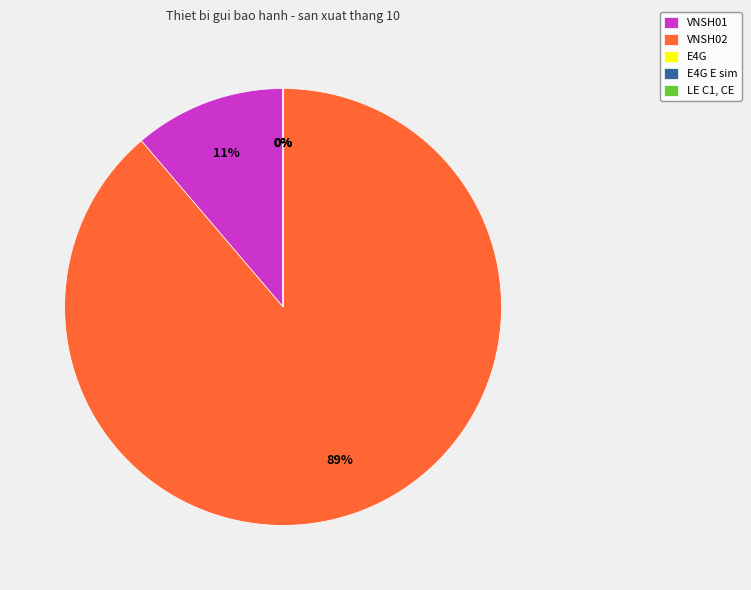

Combined, do LE C1, CE and E4G E sim account for over 50%?

No